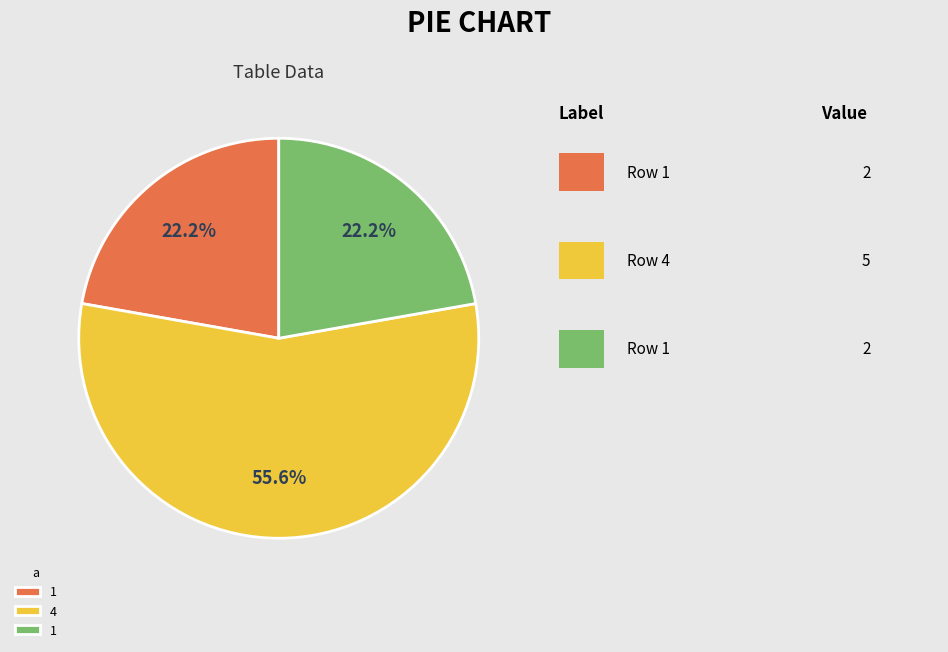

Is there any slice that represents more than half of the pie?

Yes